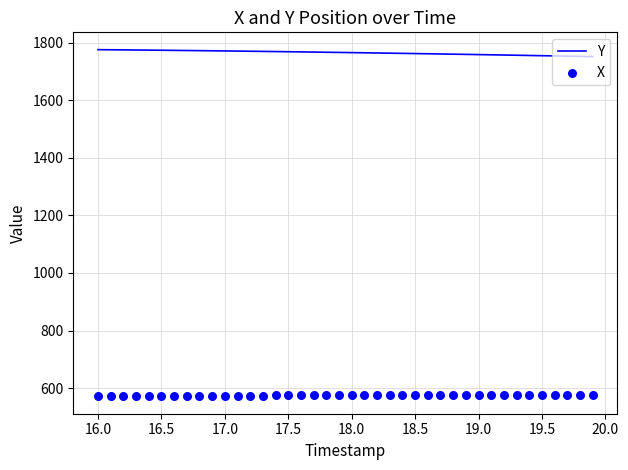

What is the maximum value for Y?

1775.7